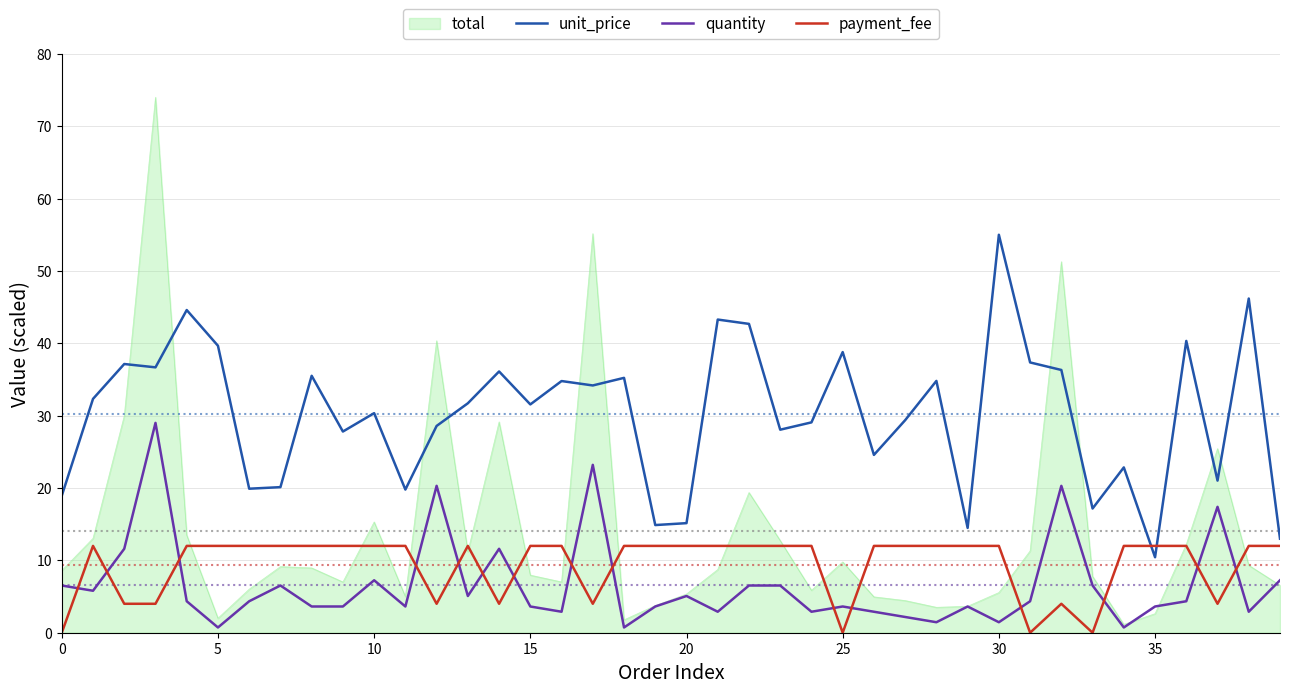

Which series has the largest total across all categories?

unit_price